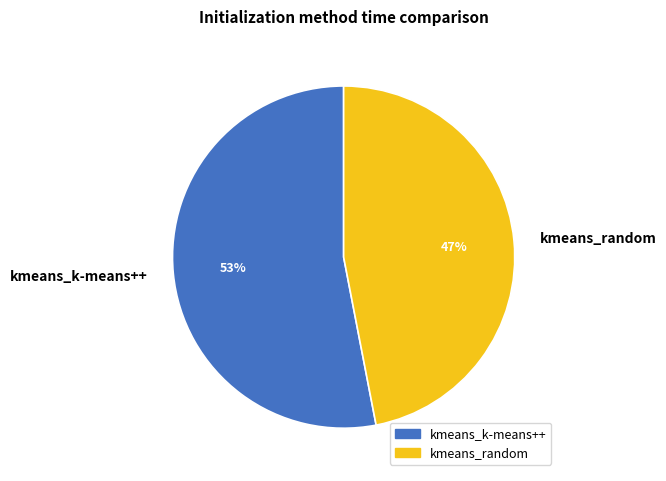

To the nearest percent, what is the difference between the largest and smallest slice percentages?

6%